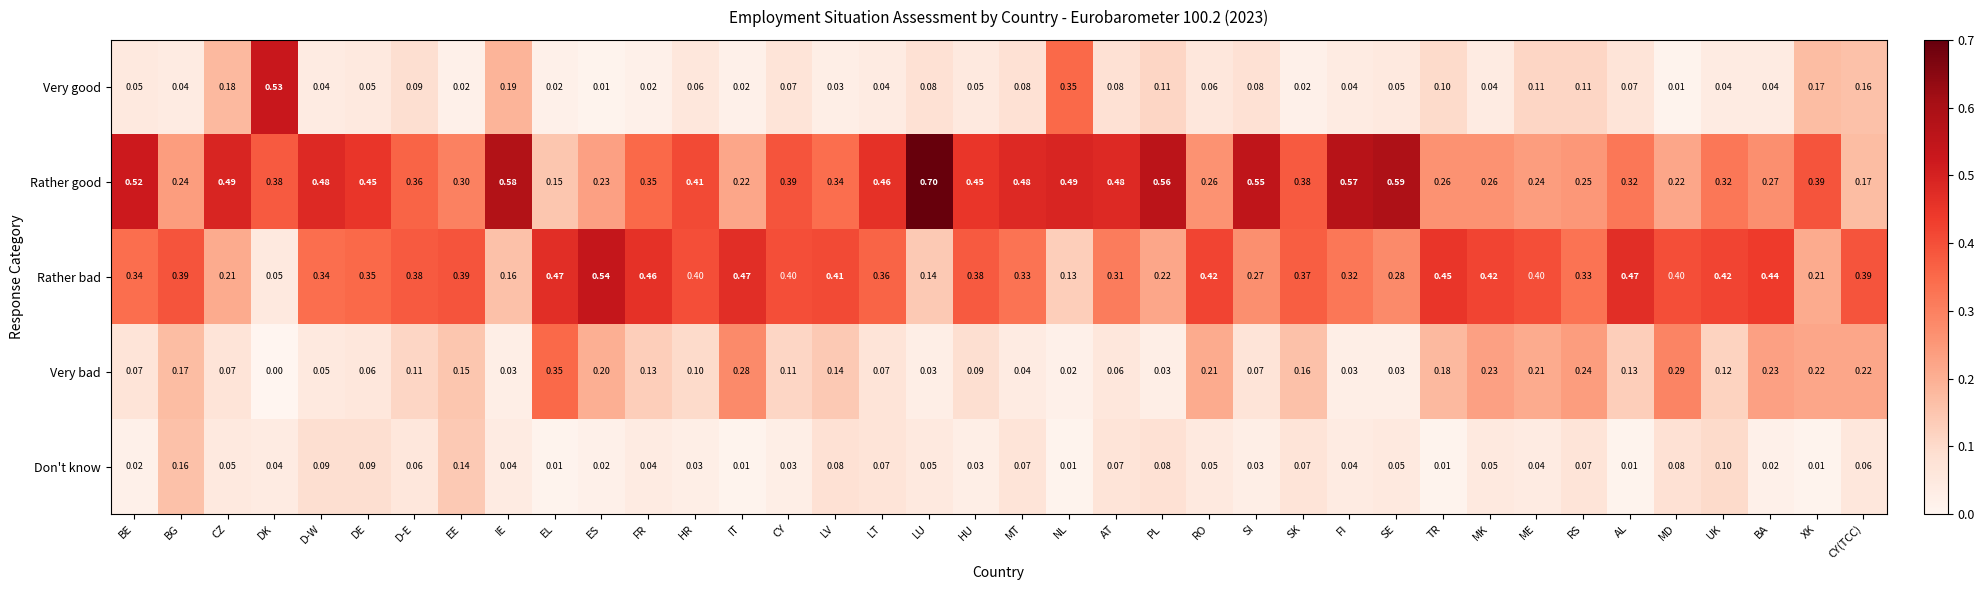

At which label does Very good reach its peak?

DK